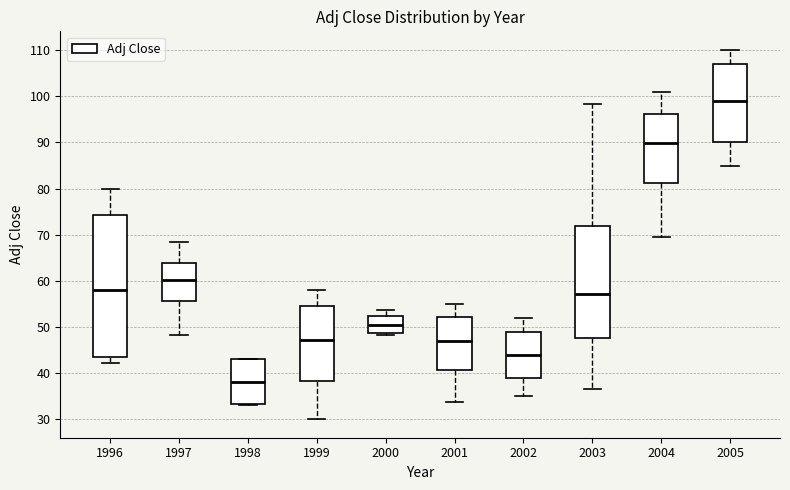

Which box has the lowest median line?

1998